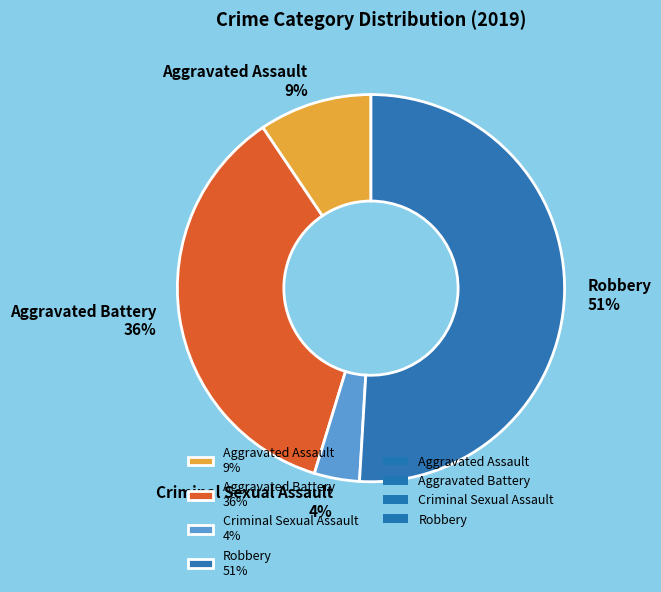

Combined, do Criminal Sexual Assault 4% and Aggravated Battery 36% account for over 50%?

No